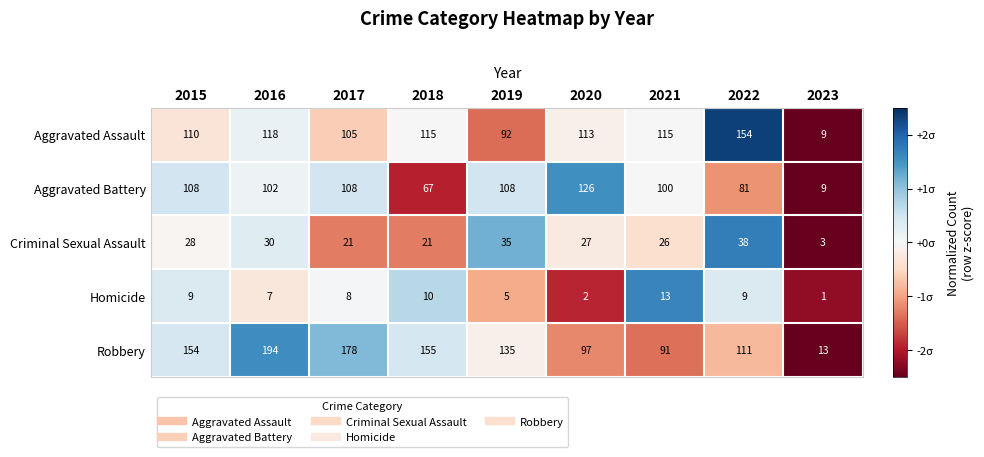

Which category has the lowest value in the Robbery series?

2023